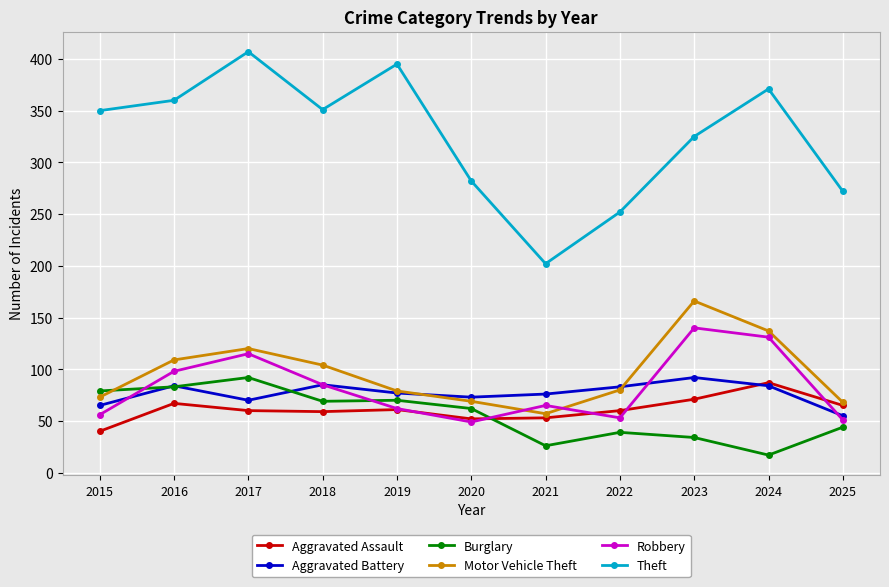

Is the value of Robbery at 2020 greater than the value of Theft at 2020?

No